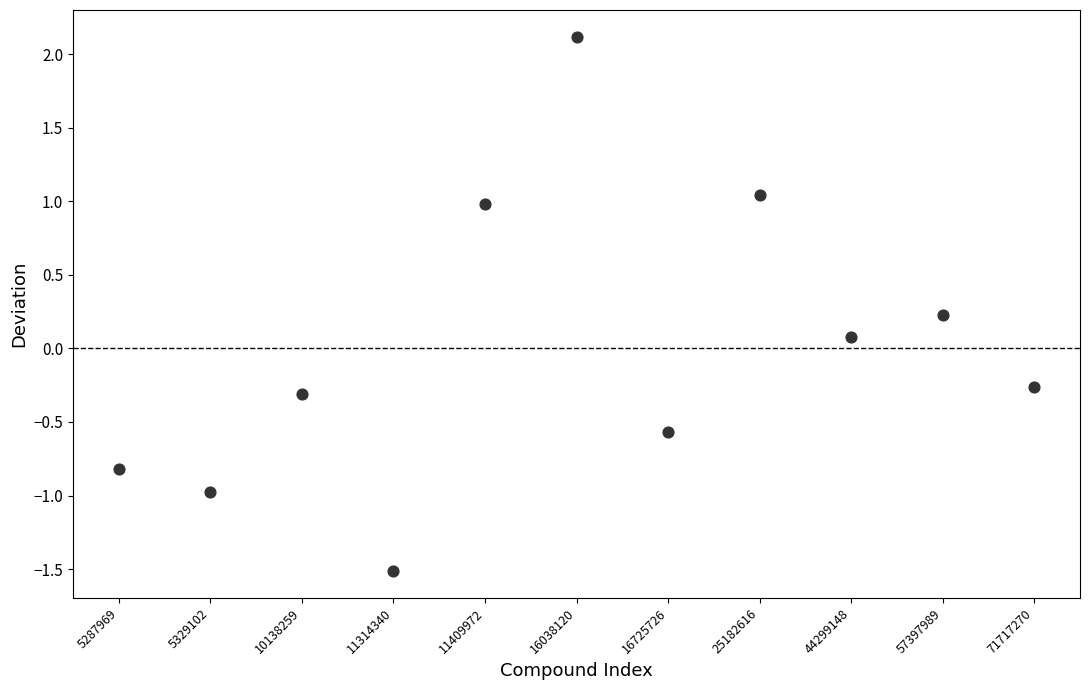

What is the range of Y values (max minus min)?

3.6